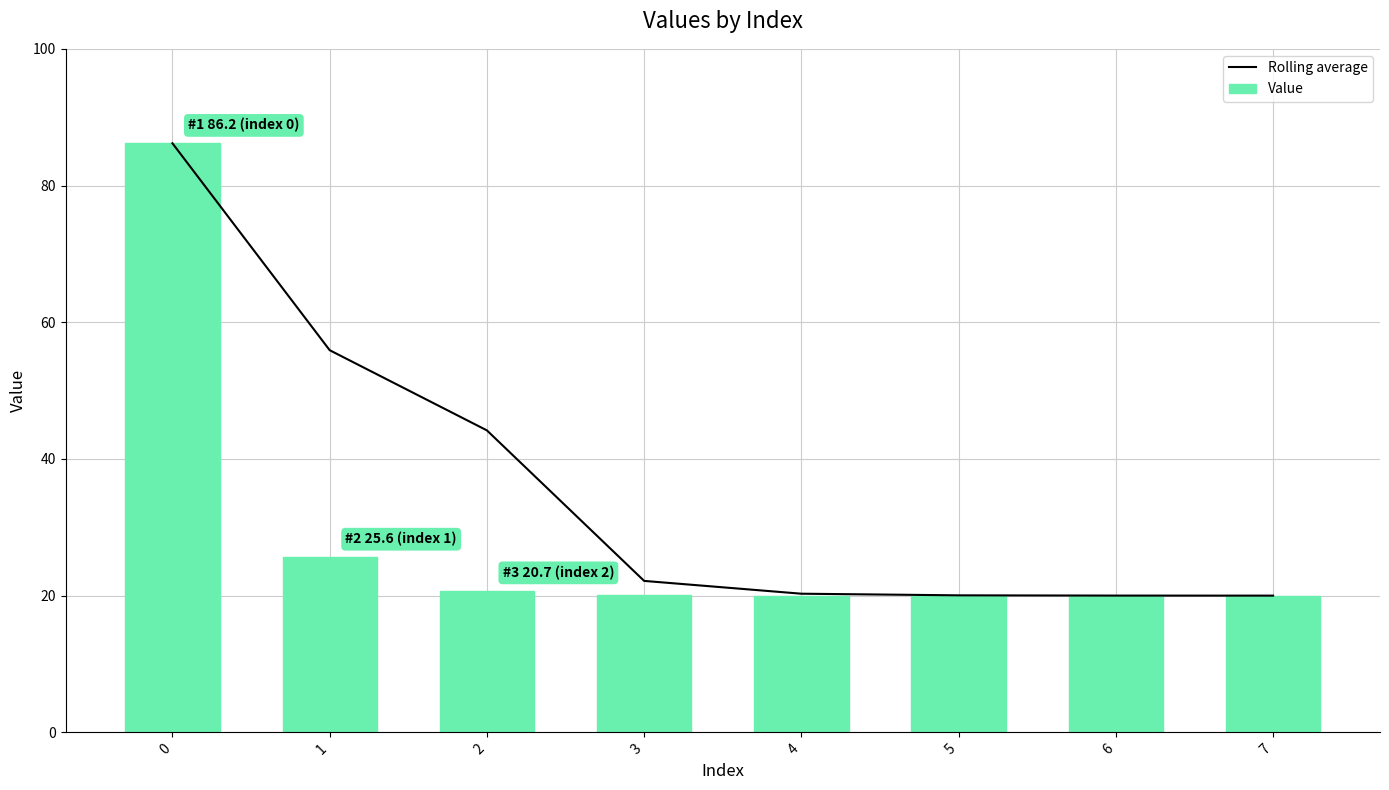

What value does the Value series have at 6?

20.0